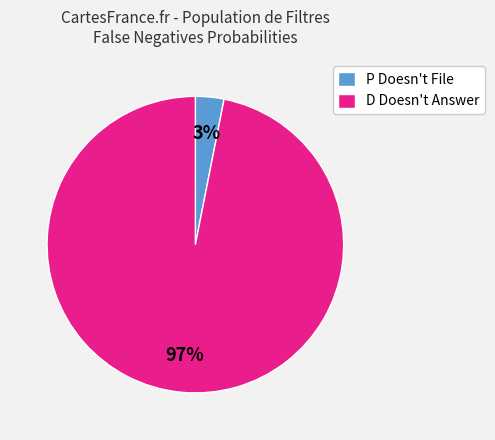

Combined, do D Doesn't Answer and P Doesn't File account for over 50%?

Yes